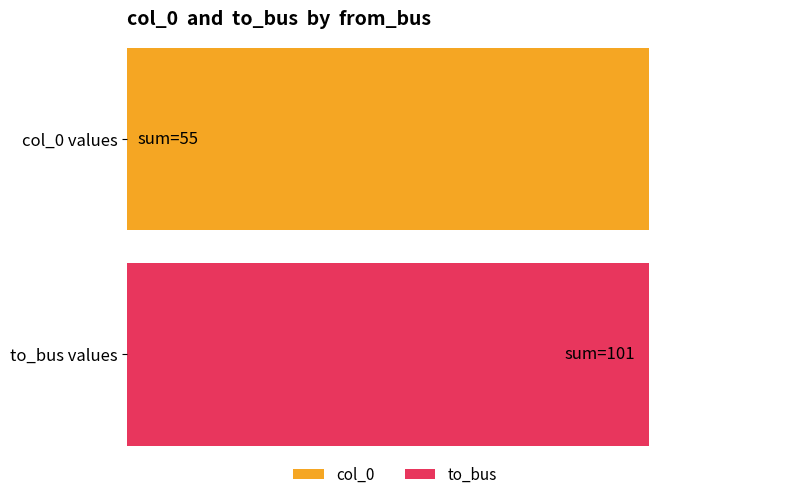

Count the col_0 values in the range 2 to 8.

7